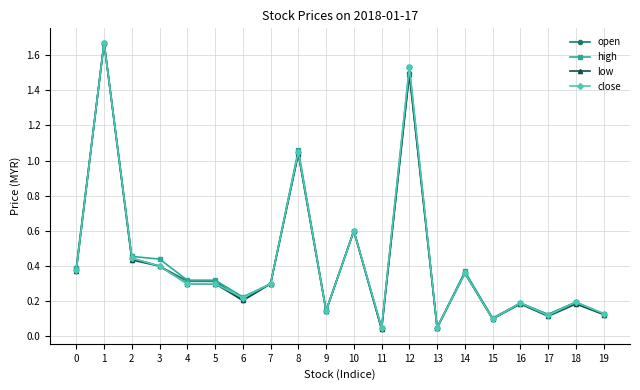

Is it true that open equals 0.4 at 3?

True